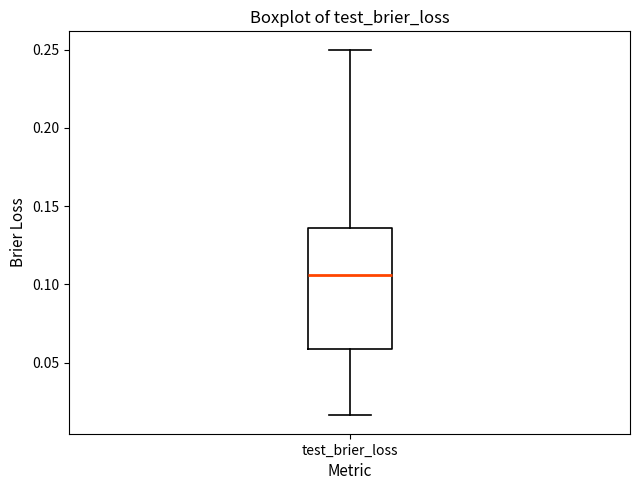

Transcribe this box plot: give where the median line is, the range the box spans, and where the two whiskers end, as read against the y-axis. The values are not printed on the chart, so give them approximately, as read against the axis.

median 0.105, box 0.060 to 0.135, whiskers 0.015 to 0.250